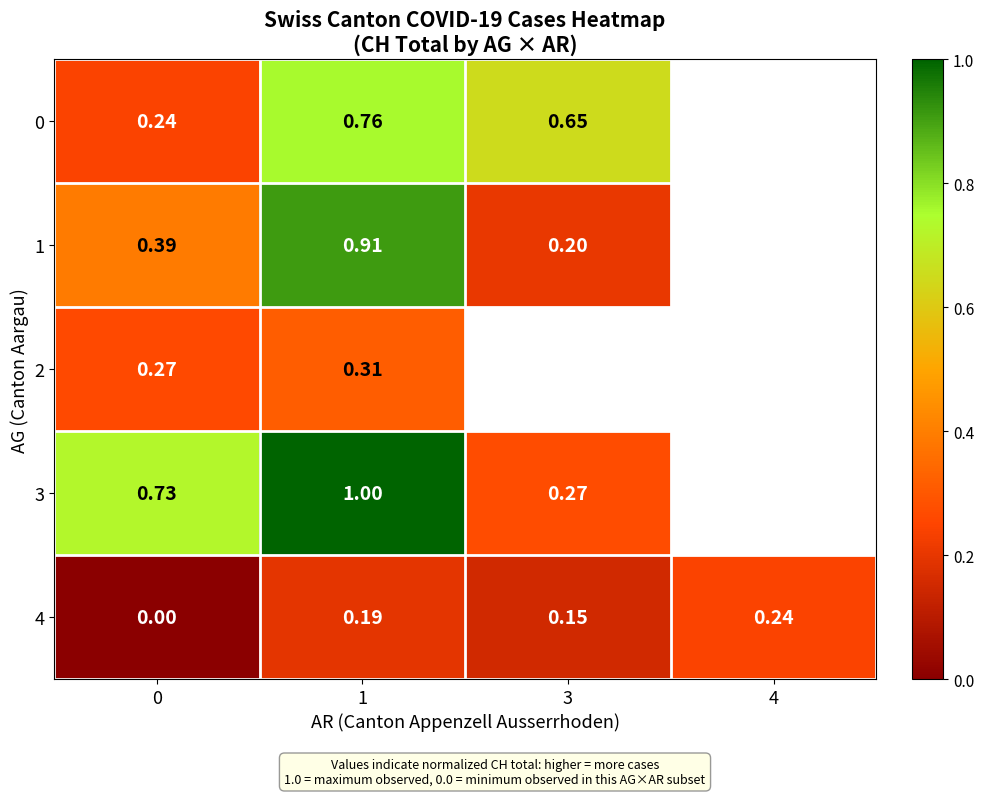

Is the value of 3 at 1 greater than the value of 1 at 1?

Yes